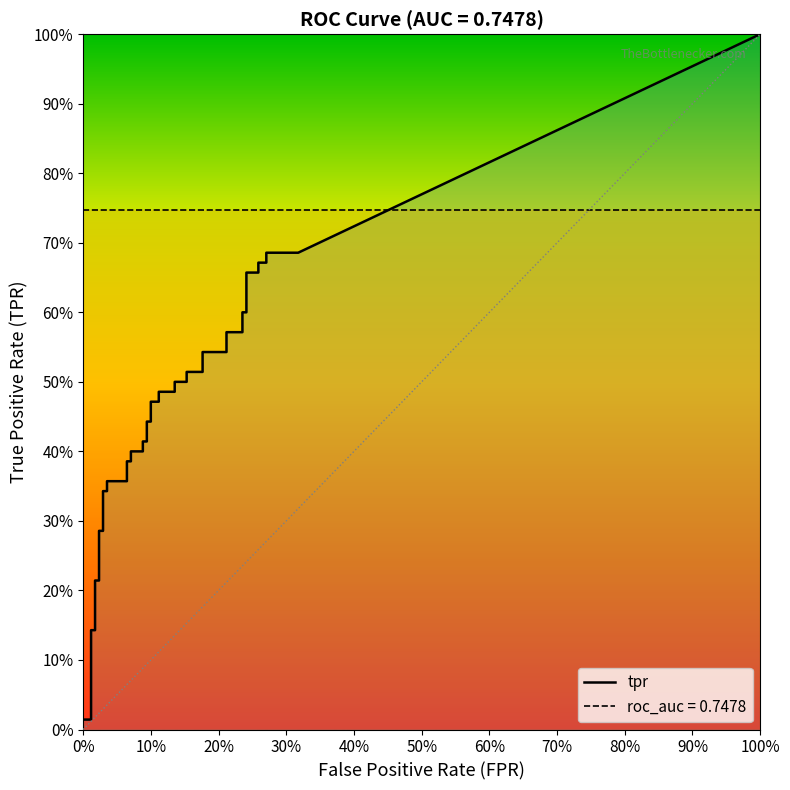

At which category does the chart reach its peak across all series?

38